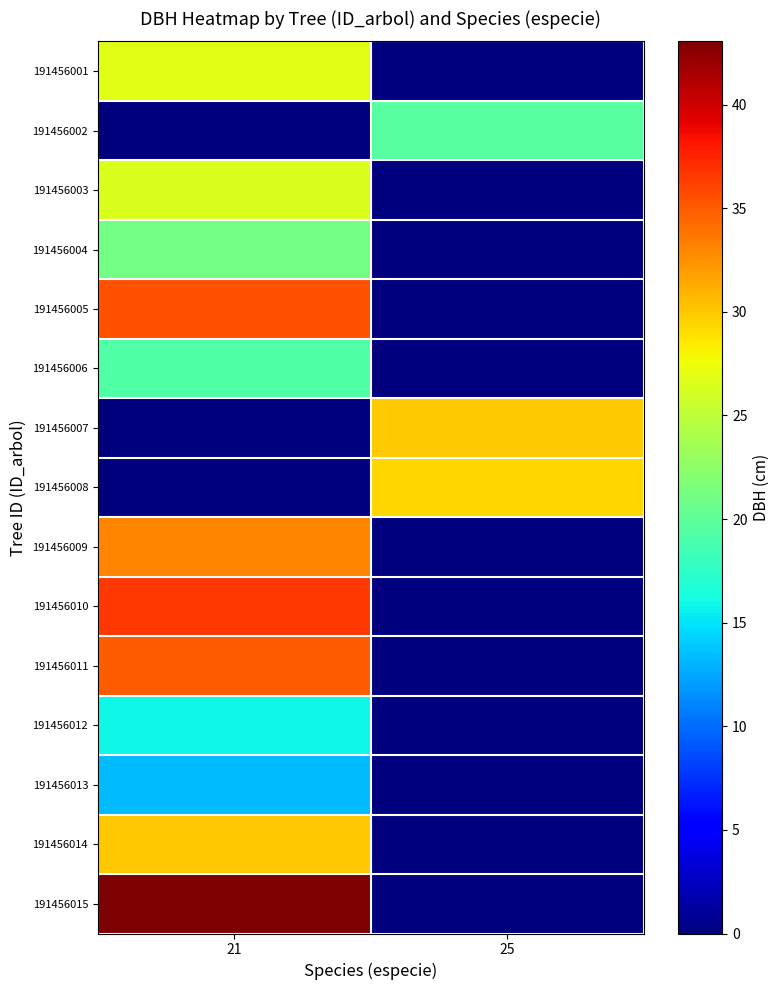

Reading left to right, extract all data points from this chart.

191456001: 21=26.8	25=0.0
191456002: 21=0.0	25=19.6
191456003: 21=26.5	25=0.0
191456004: 21=21.1	25=0.0
191456005: 21=35.4	25=0.0
191456006: 21=19.3	25=0.0
191456007: 21=0.0	25=29.9
191456008: 21=0.0	25=29.4
191456009: 21=33.1	25=0.0
191456010: 21=36.5	25=0.0
191456011: 21=34.9	25=0.0
191456012: 21=15.9	25=0.0
191456013: 21=13.3	25=0.0
191456014: 21=30.0	25=0.0
191456015: 21=43.0	25=0.0